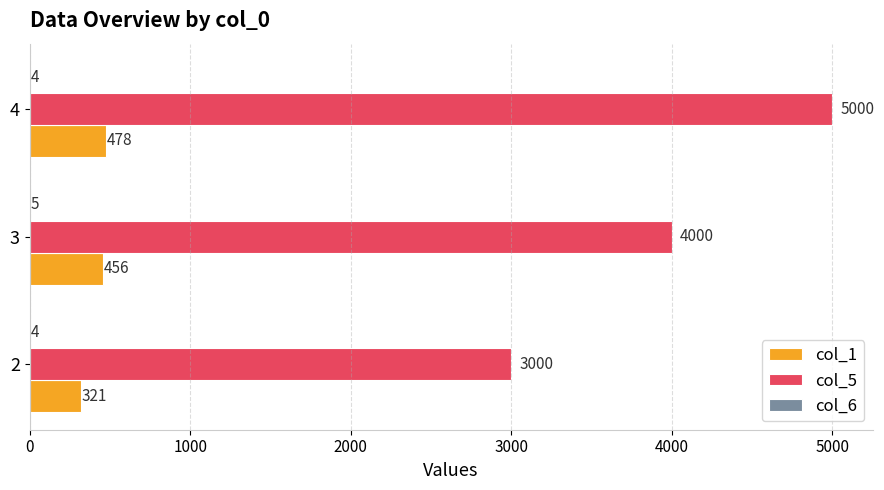

What is the maximum value shown in the chart?

5000